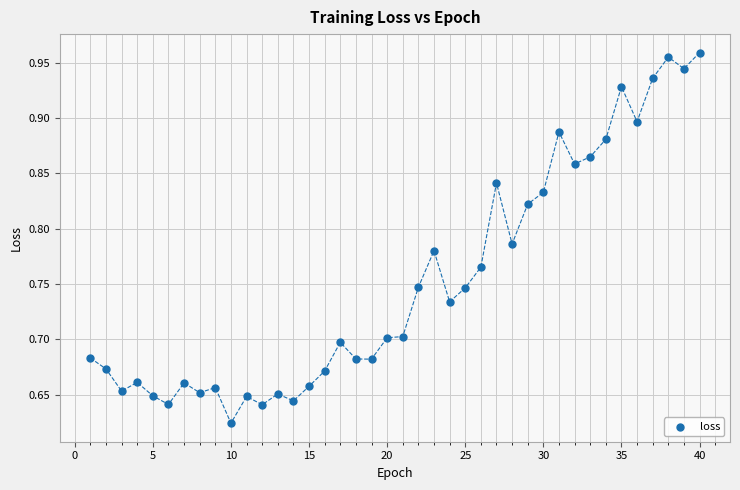

What is the range of Y values (max minus min)?

0.3